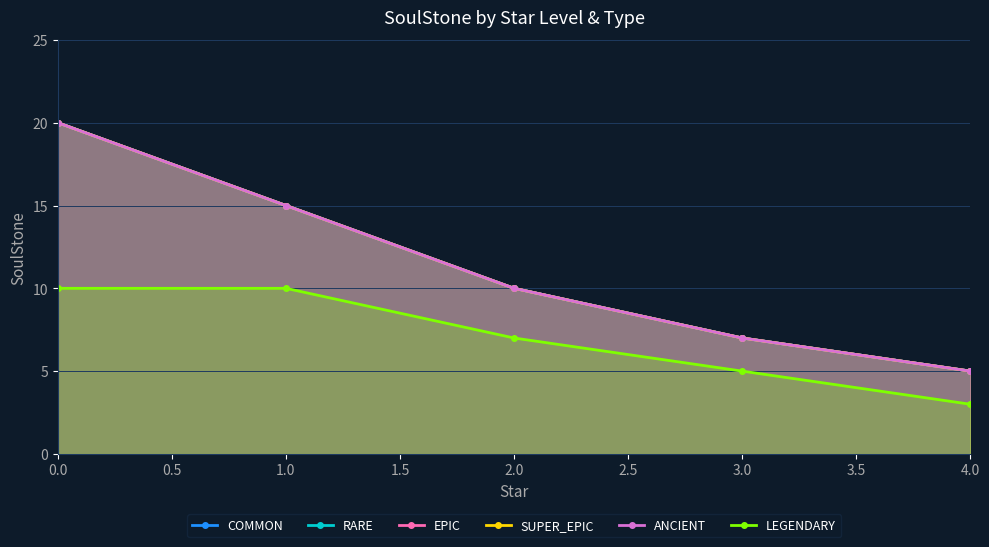

What is the difference between the maximum and minimum values in the EPIC series?

15